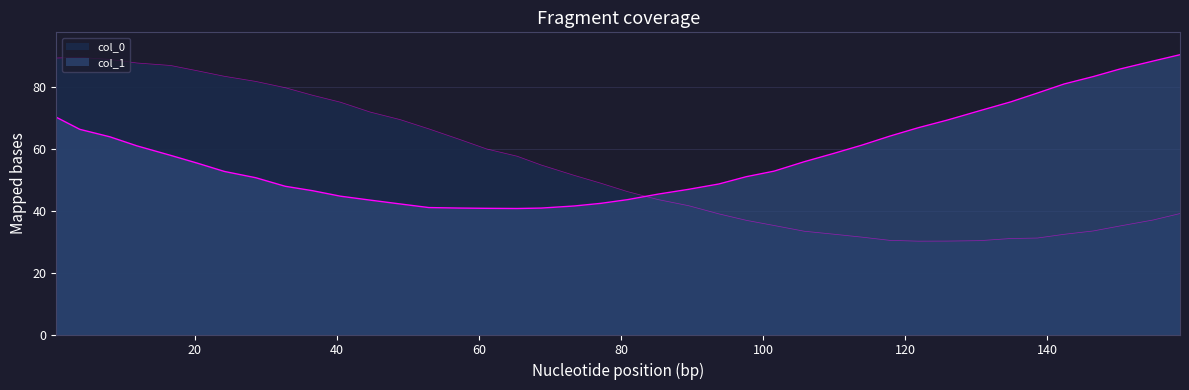

Where do col_0 and col_1 first cross each other?

80.90048155776574 and 85.21000446127098